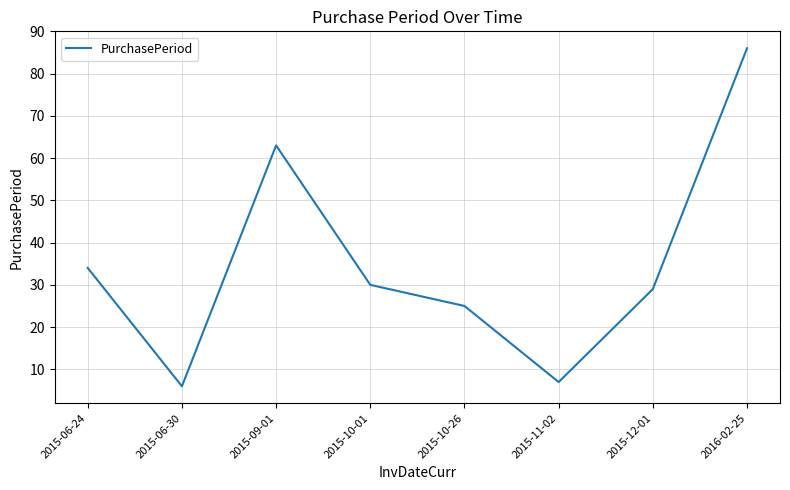

List the labels in order of value, smallest first.

2015-06-30, 2015-11-02, 2015-10-26, 2015-12-01, 2015-10-01, 2015-06-24, 2015-09-01, 2016-02-25